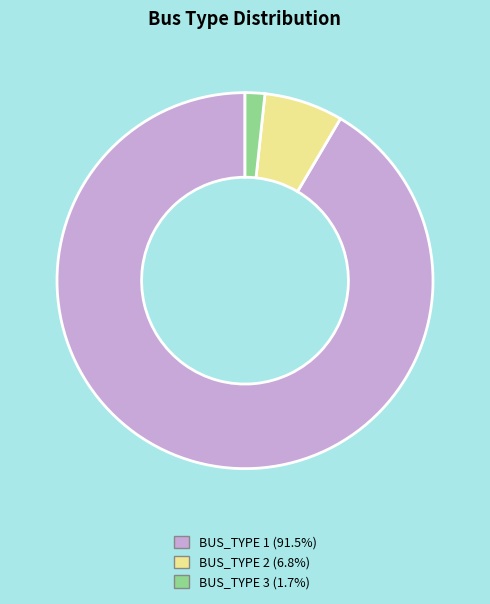

How many slices are in this pie chart?

3